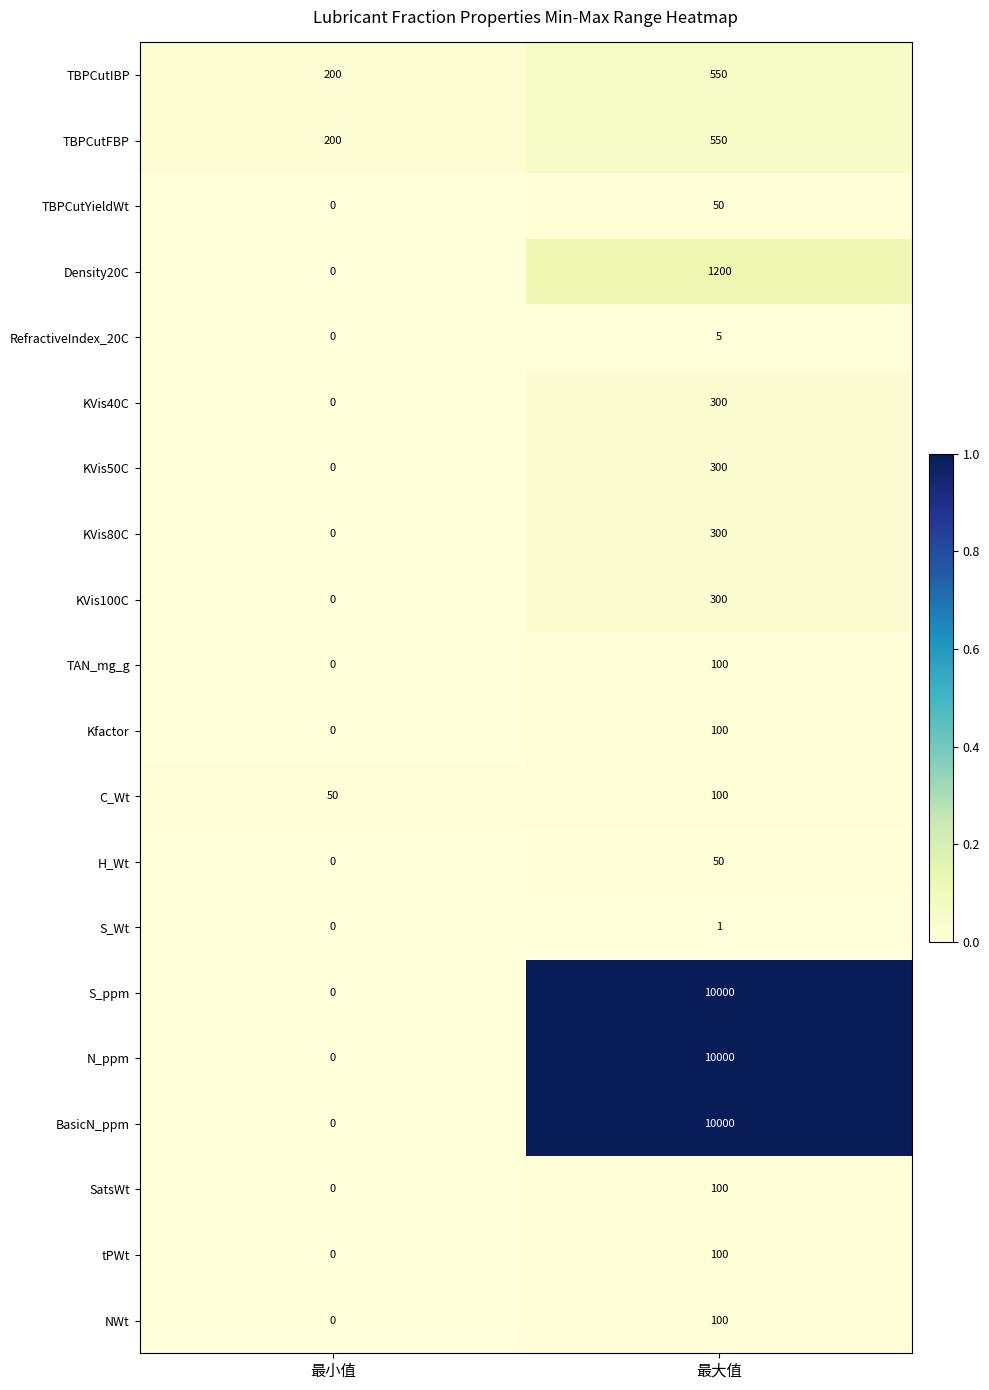

What is the total value across all series at 最大值?

34206